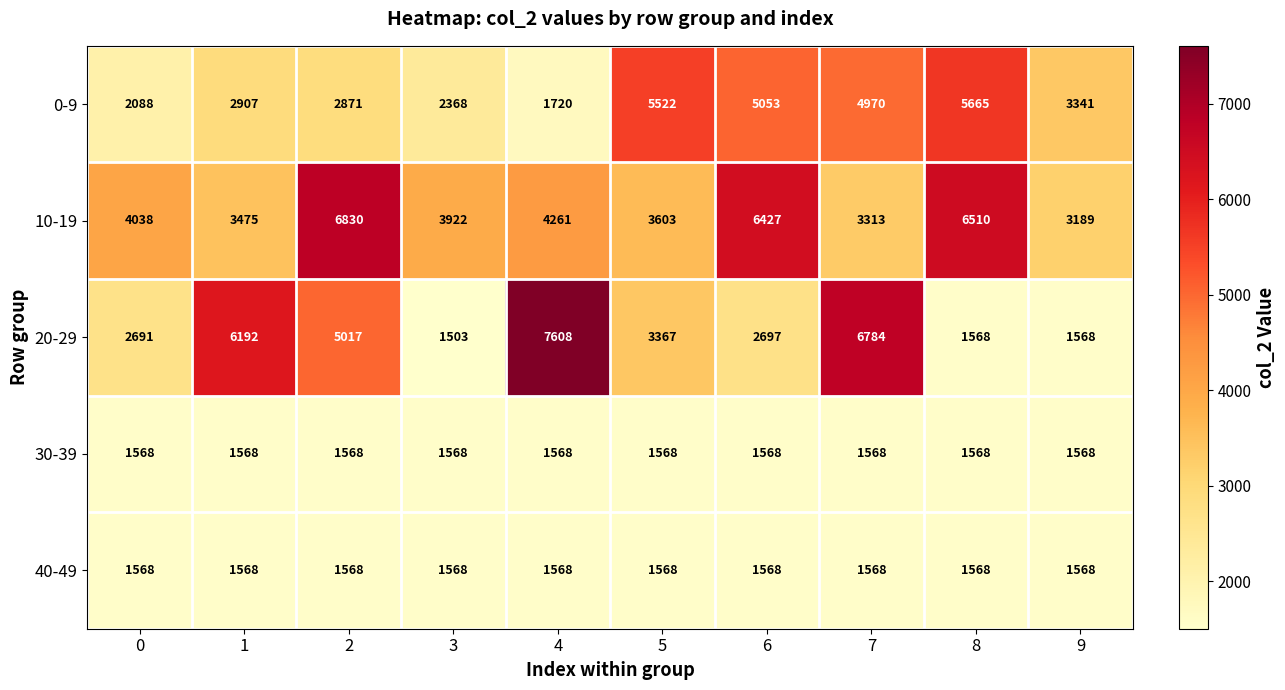

Is the value of 10-19 at 9 greater than the value of 20-29 at 0?

Yes